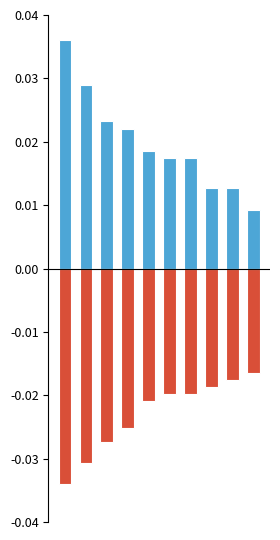

Rank the categories by negative value from lowest to highest.

0, 1, 2, 3, 4, 5, 6, 7, 8, 9